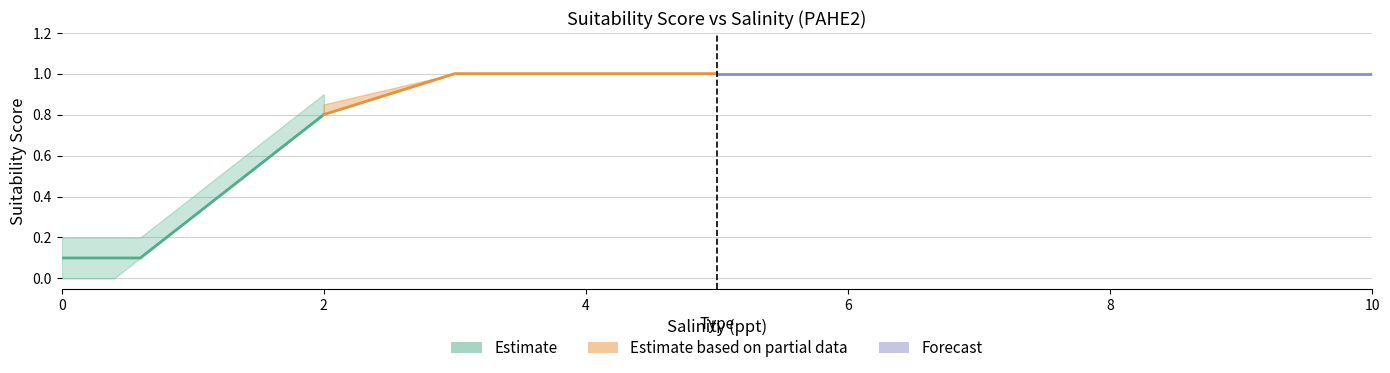

Is it true that col_2 equals 0.7 at 1.2?

False